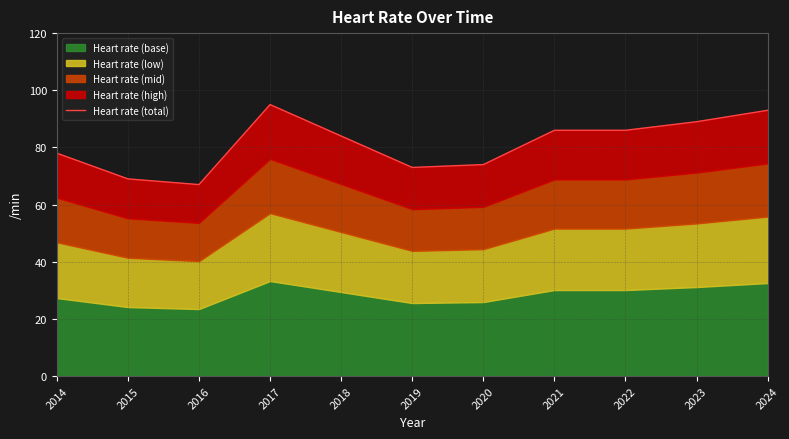

Is it true that the value at 2017 is 95?

True